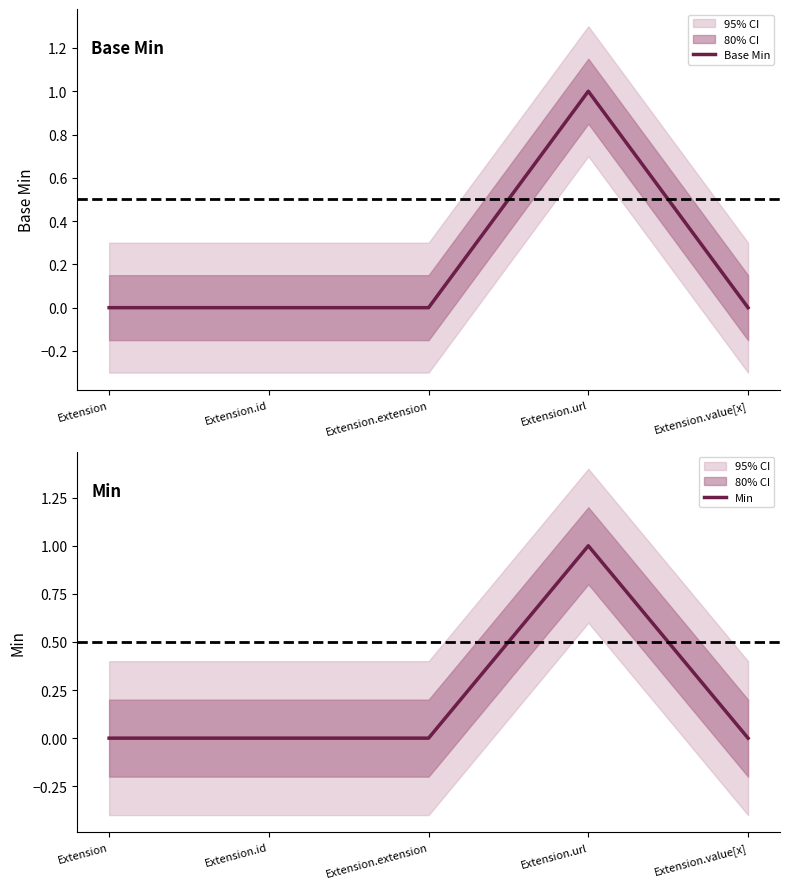

The Base Min series shows 0 at Extension.value[x]. True or false?

True